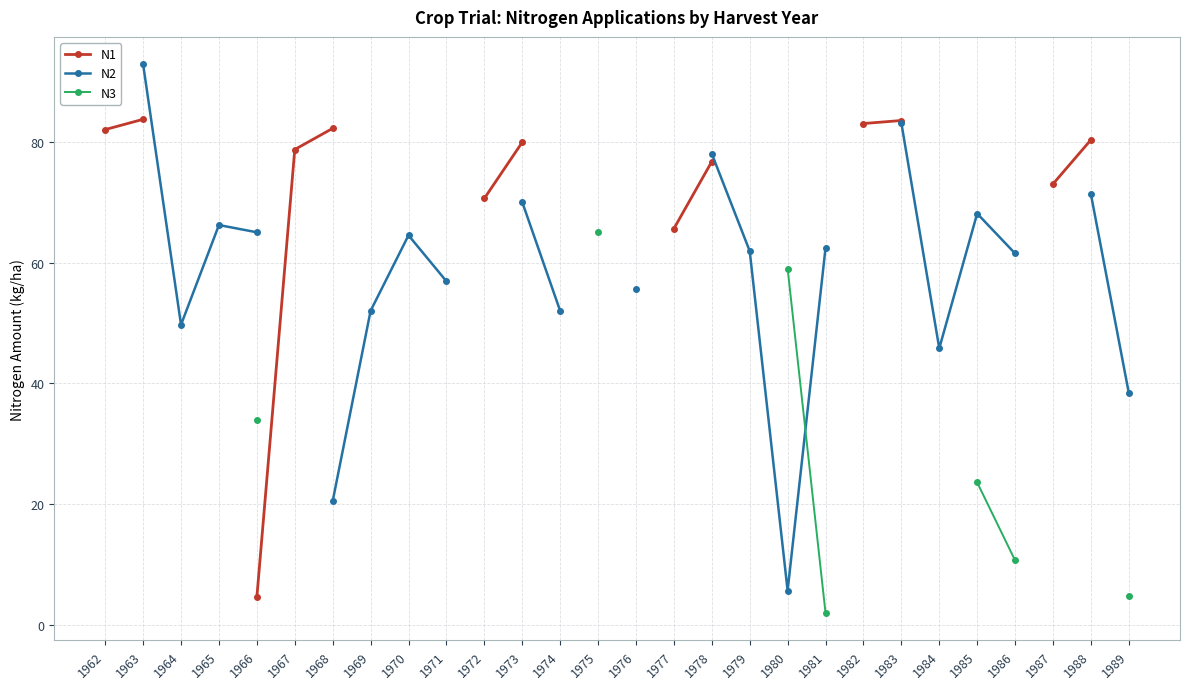

Which series changed the most between 1965 and 1968?

N2